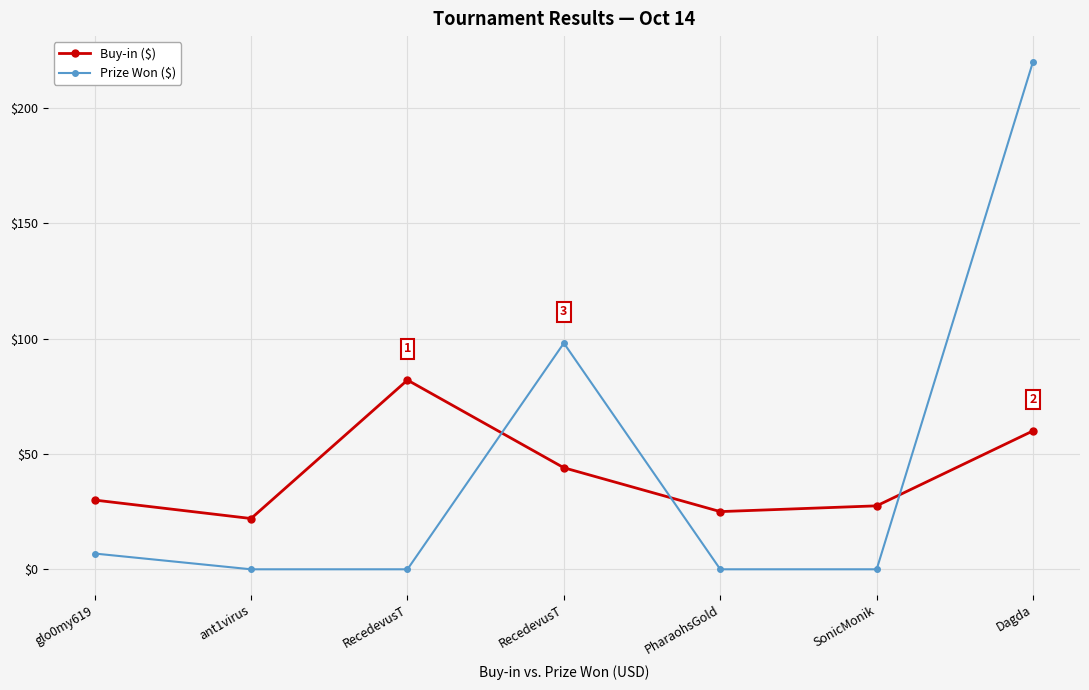

What are all the series names shown in the legend?

Buy-in ($), Prize Won ($)